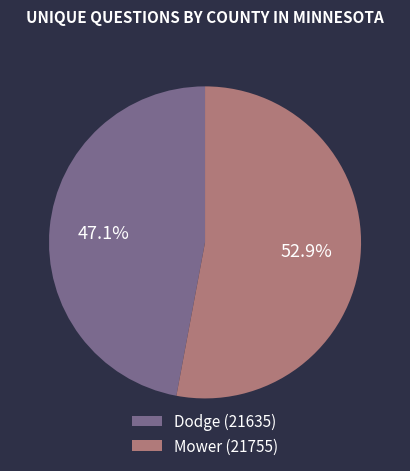

Is it true that Dodge (21635) is 37% of the pie?

False